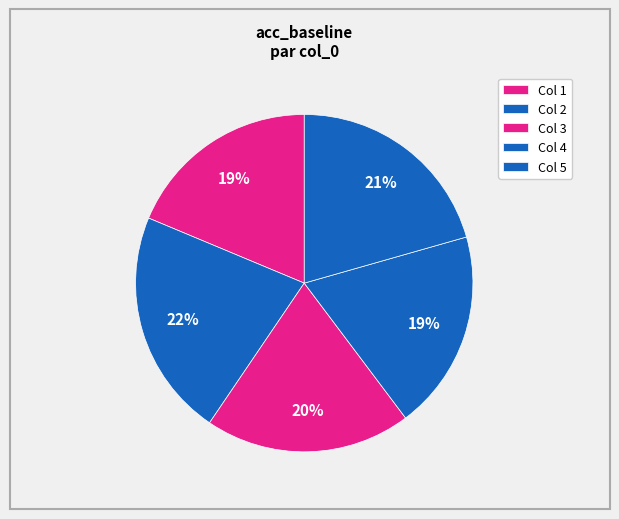

Which slice is the largest?

2